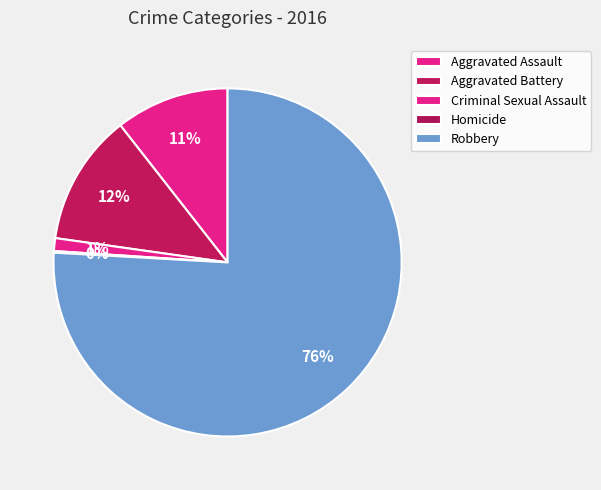

How many segments does this pie chart have?

5